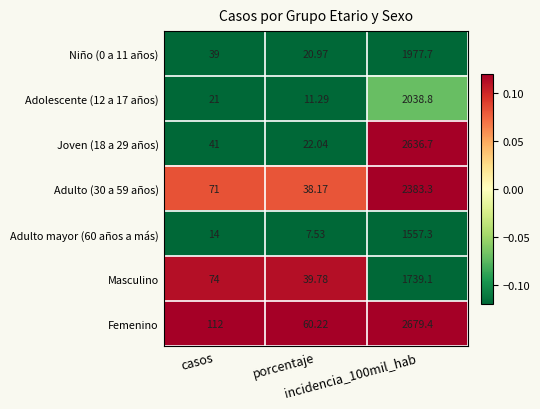

Which series has the largest total across all categories?

Femenino